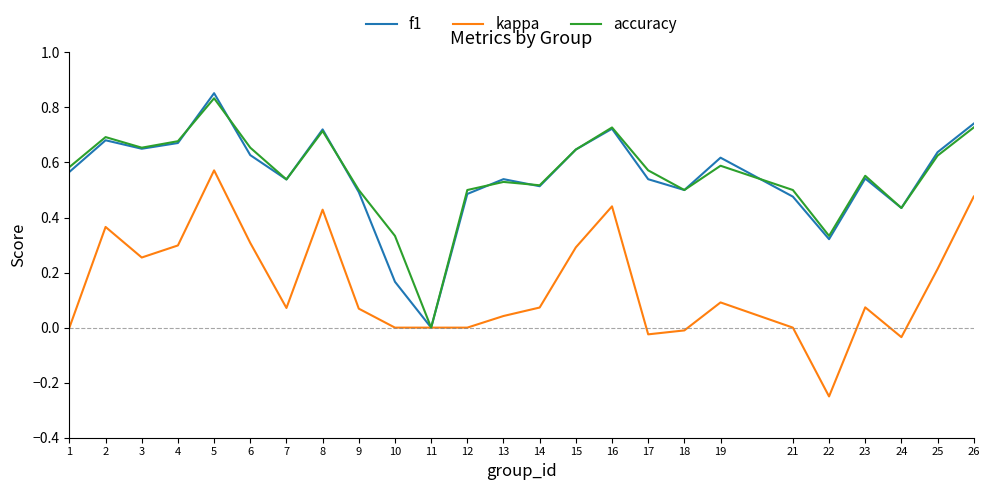

At which category is the sum across all series the highest?

5